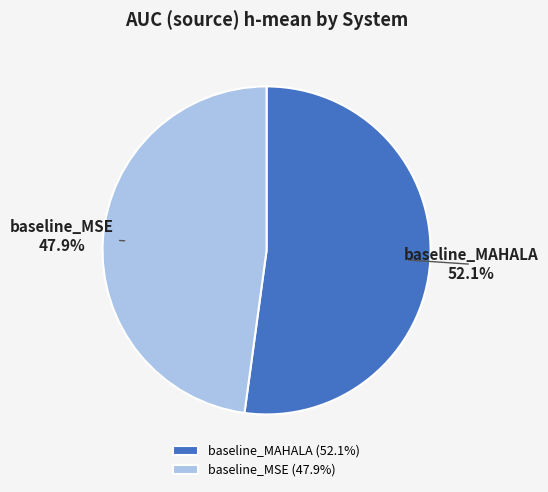

To the nearest percent, what portion does baseline_MAHALA represent?

52%